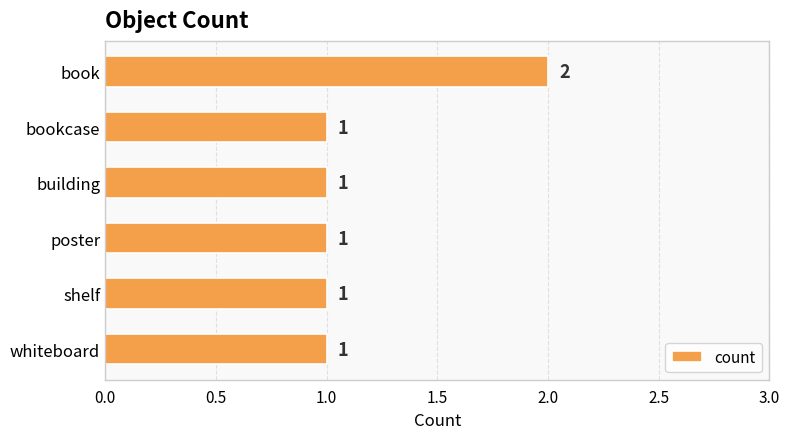

Approximately how many times larger is the value at book compared to shelf?

2.0